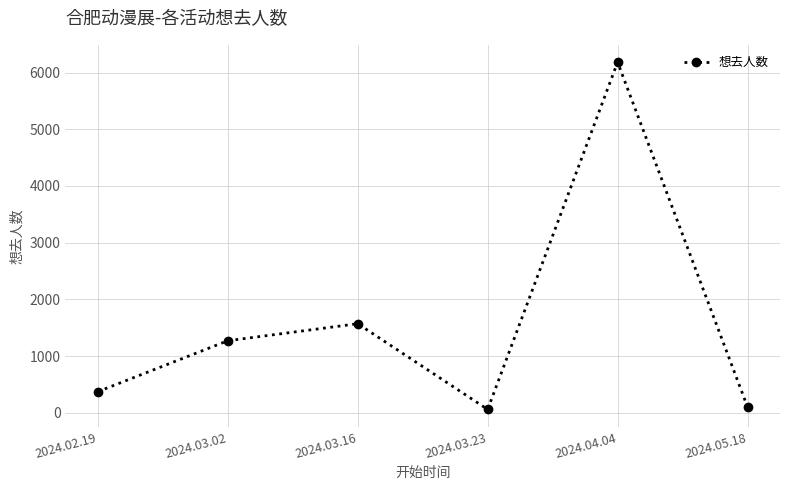

The value at 2024.03.02 is 1272. True or false?

True